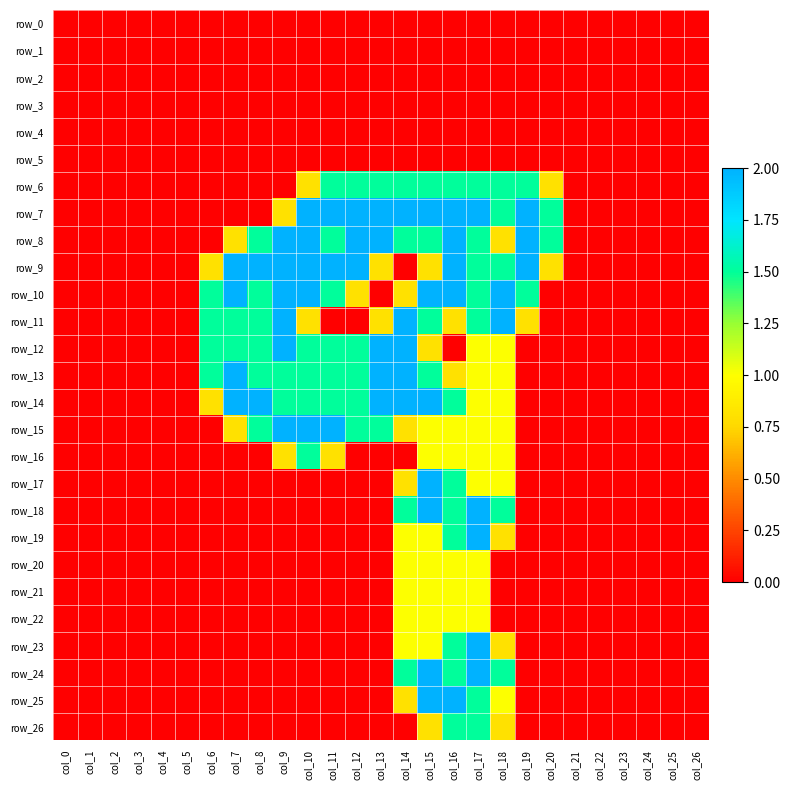

What is the difference between the maximum and minimum values in the row_10 series?

2.0